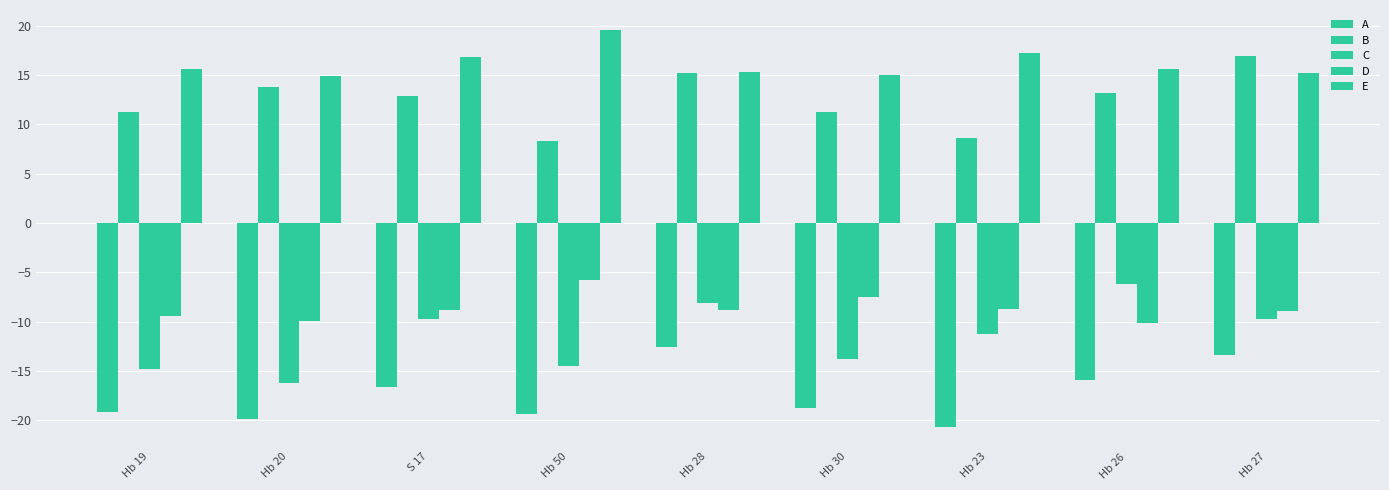

The D series shows -7.5 at Hb 30. True or false?

True